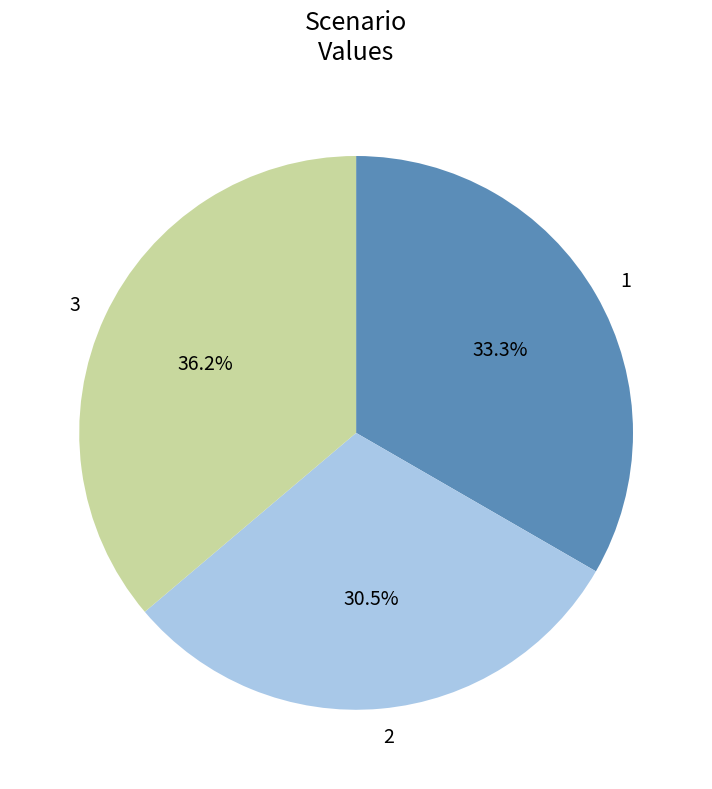

Approximately how many times larger is the value at 3 compared to 2?

1.2